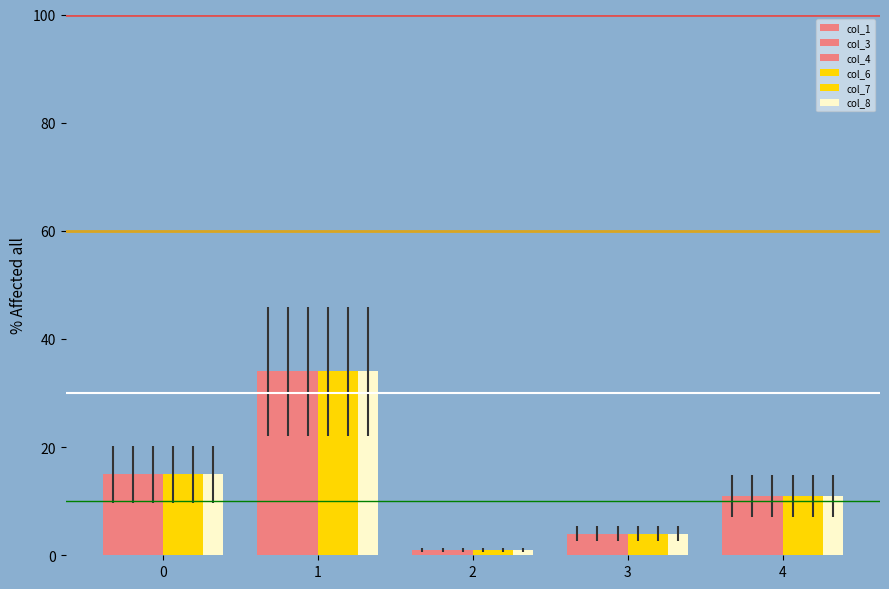

Rank the series by their maximum value, from lowest to highest.

col_1, col_3, col_4, col_6, col_7, col_8